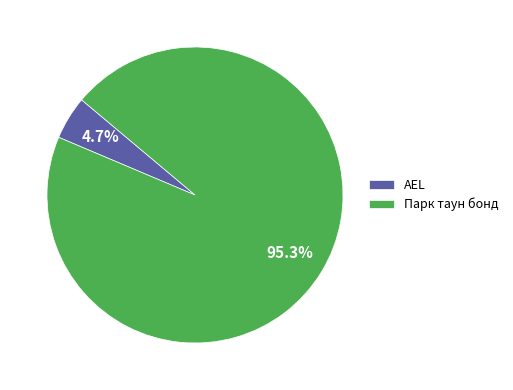

Between Парк таун бонд and AEL, which is larger?

Парк таун бонд